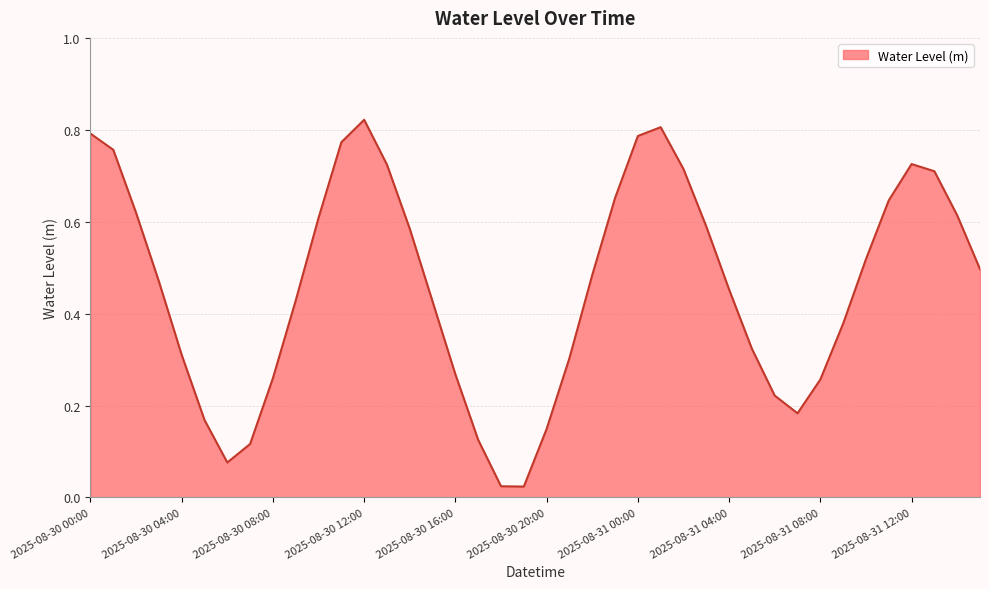

What is the label of the 35th point from the left?

2025-08-31 10:00